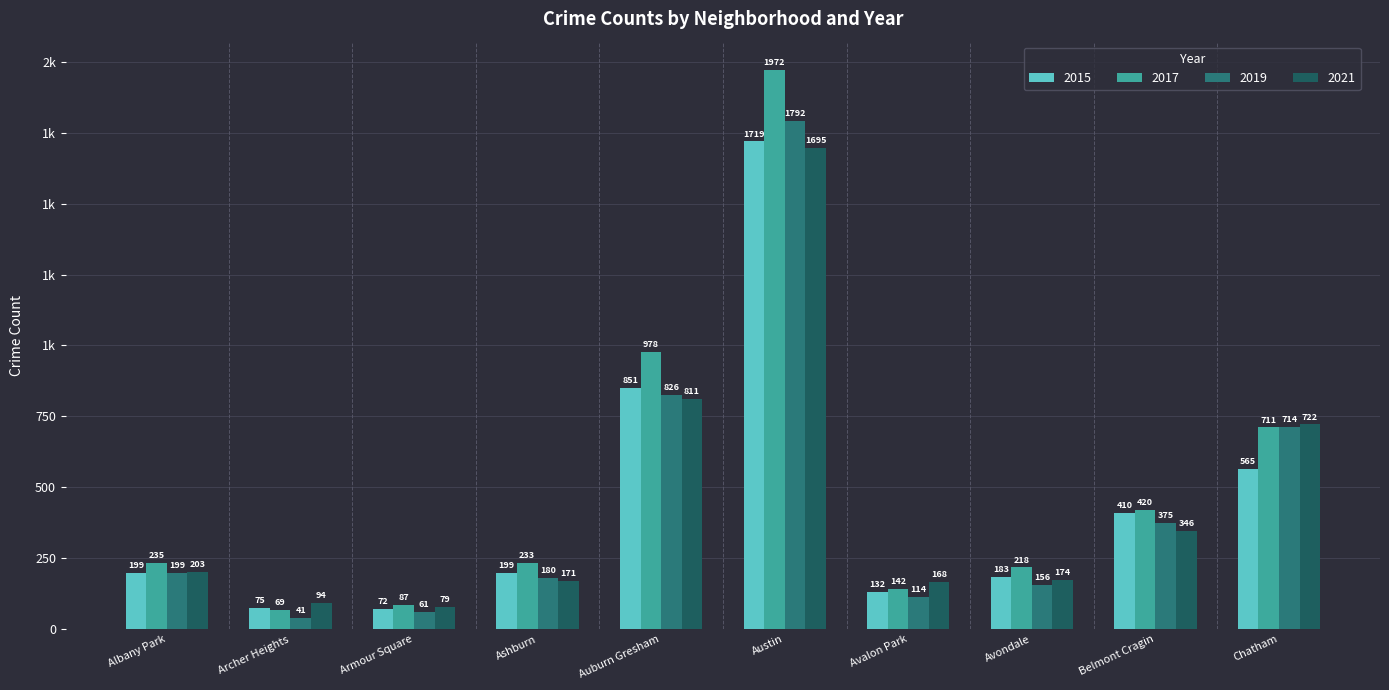

What are all the series names shown in the legend?

2015, 2017, 2019, 2021